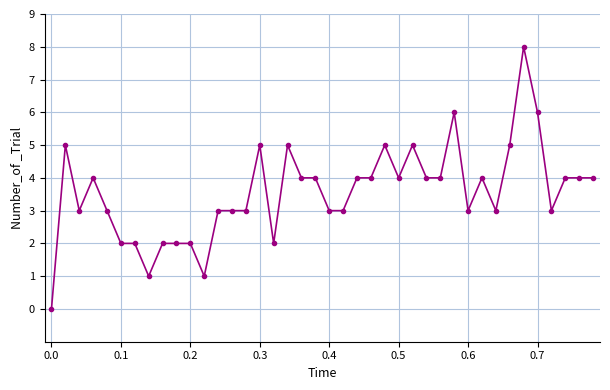

Reading left to right, list all the values displayed in this chart.

0	5	3	4	3	2	2	1	2	2	2	1	3	3	3	5	2	5	4	4	3	3	4	4	5	4	5	4	4	6	3	4	3	5	8	6	3	4	4	4